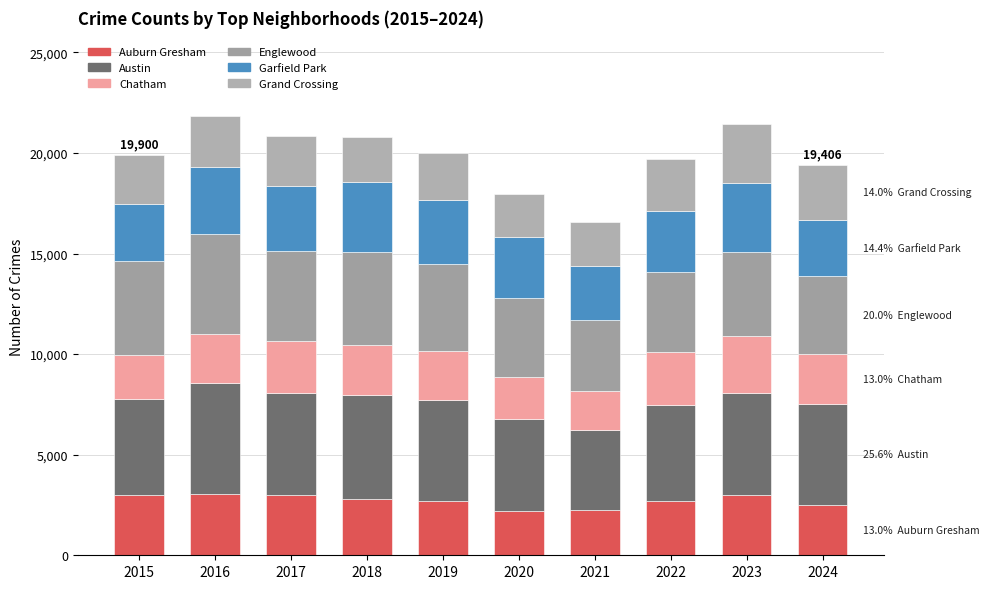

Which series has the widest spread of values?

Austin